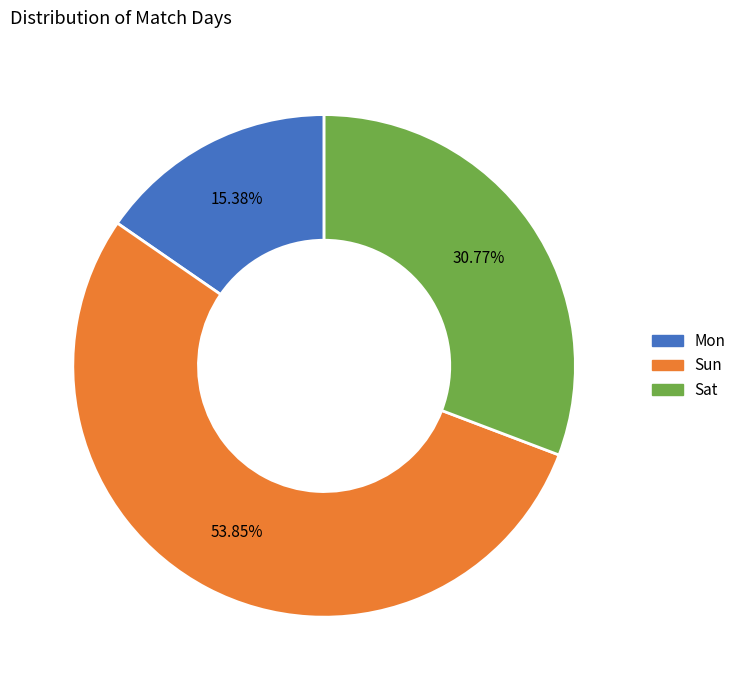

How many slices are in this pie chart?

3